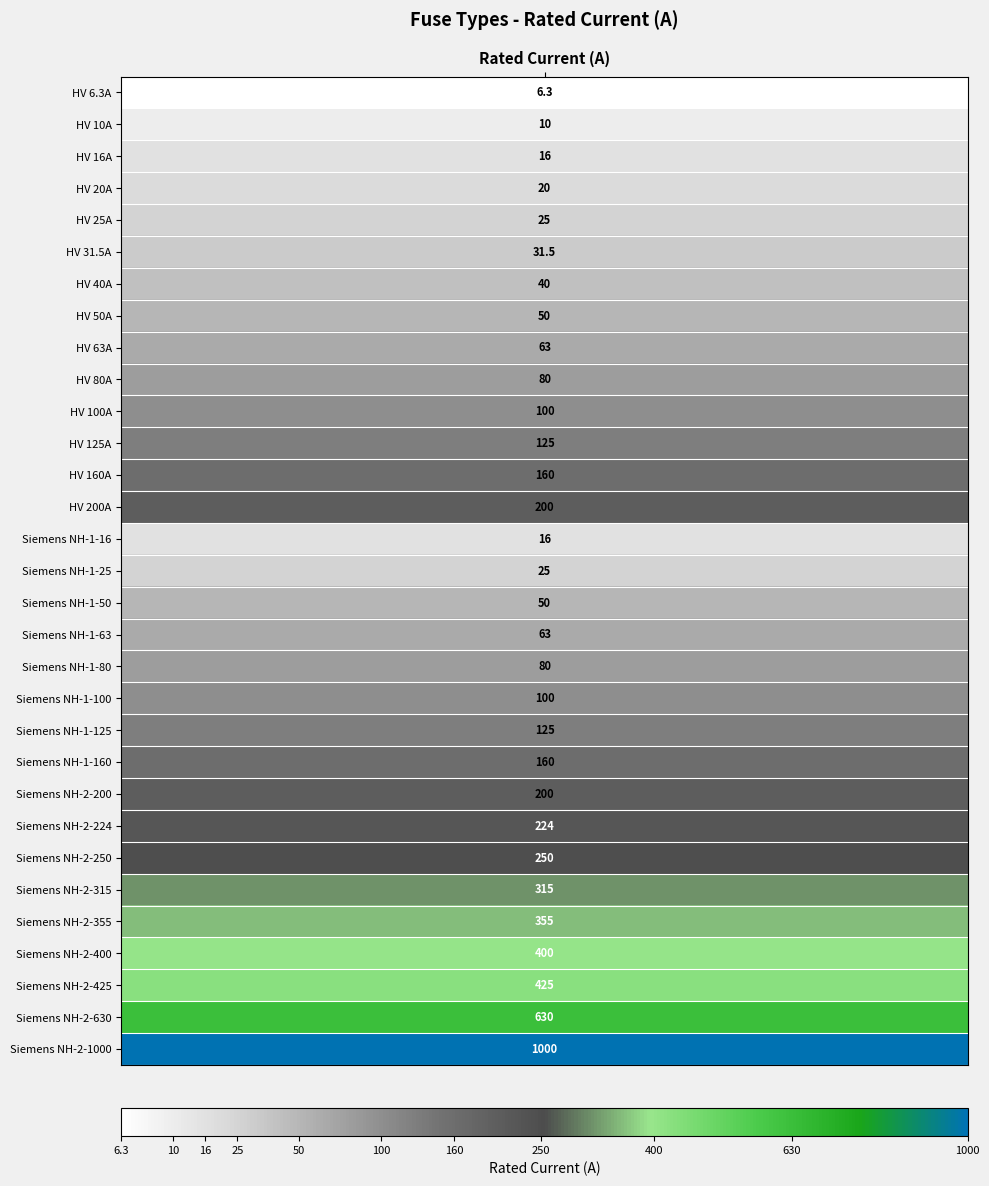

At which label does the data first exceed 100?

11